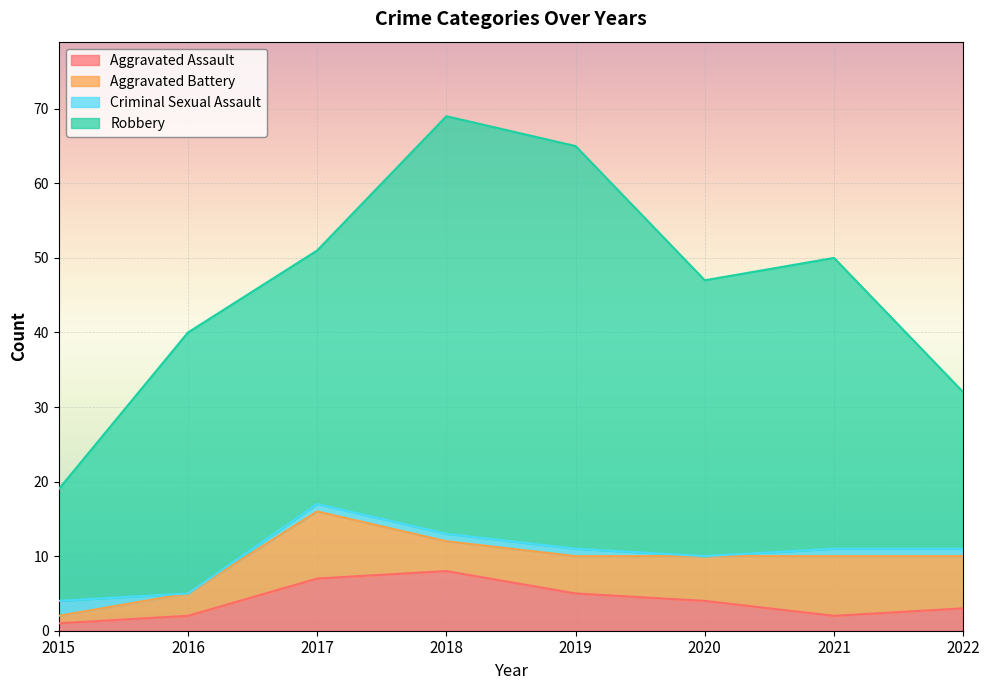

How many interior local peaks does the Total series have?

2